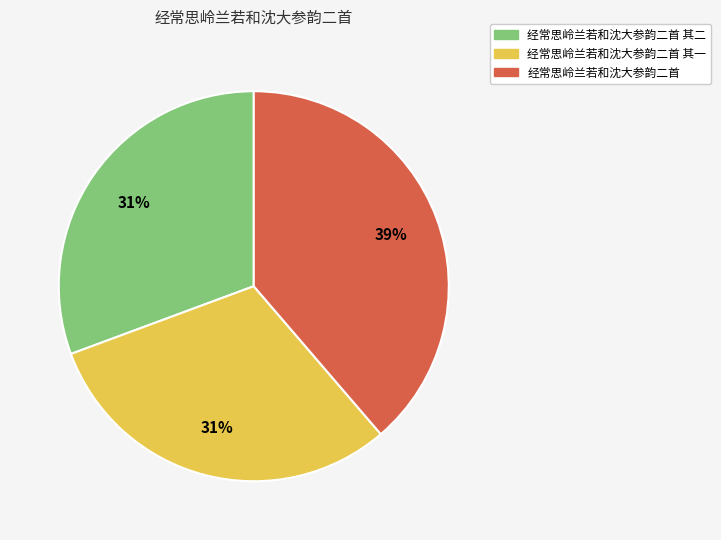

Approximately how many times larger is the value at 经常思岭兰若和沈大参韵二首 其二 compared to 经常思岭兰若和沈大参韵二首?

0.8